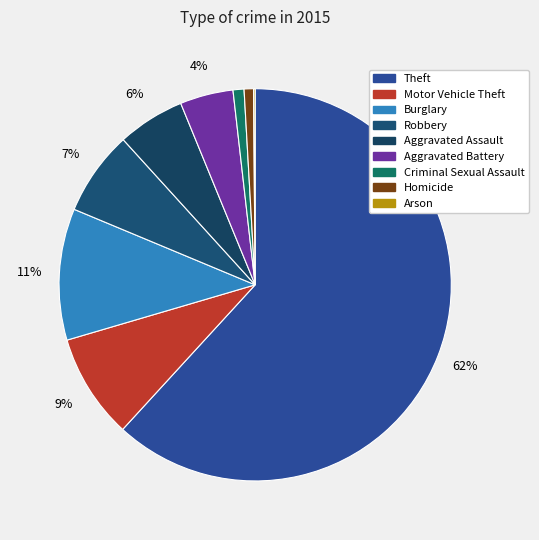

Which category accounts for the majority?

Theft